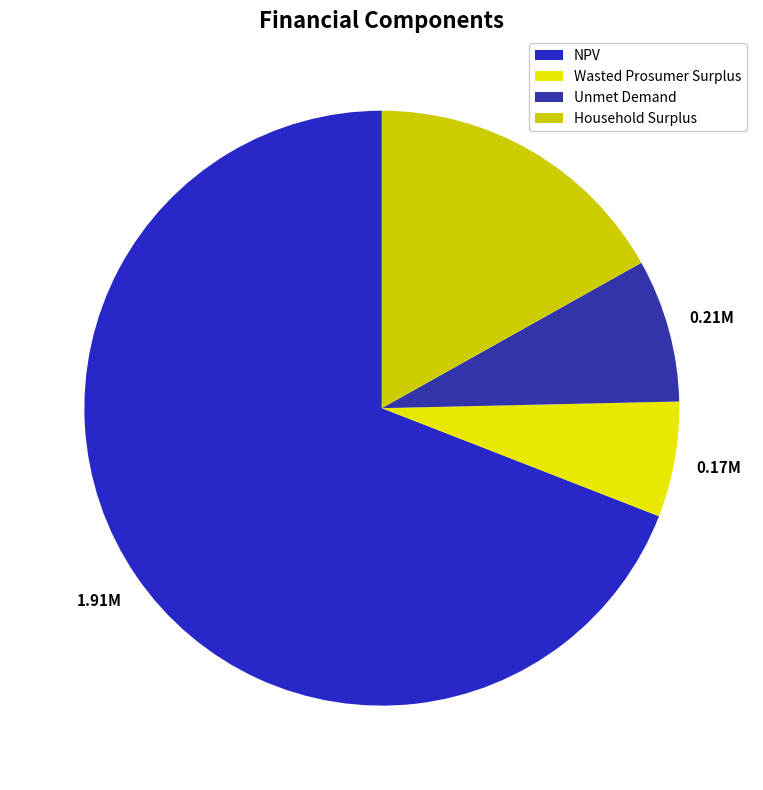

Which slice is the smallest?

Wasted Prosumer Surplus